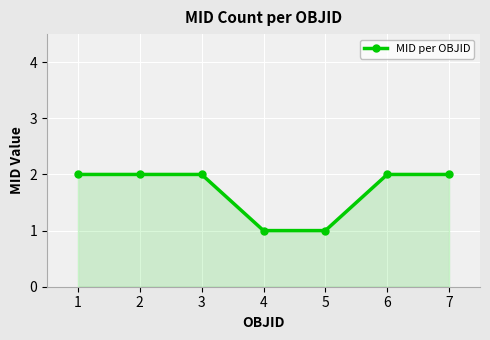

What is the sum of the values at 1 and 5?

3